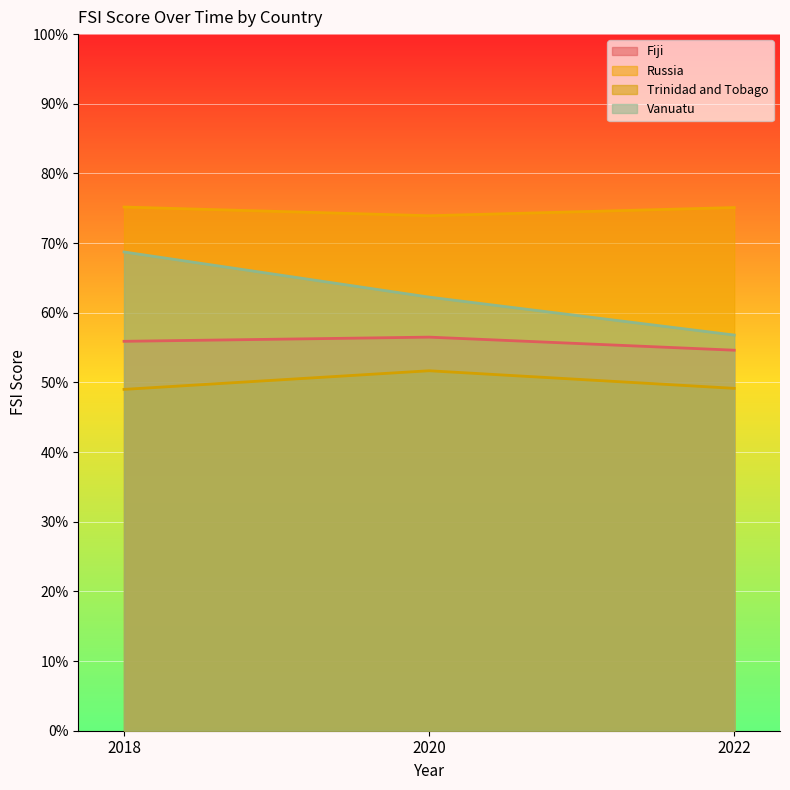

Is the value of Fiji at 2022 greater than the value of Trinidad and Tobago at 2018?

Yes